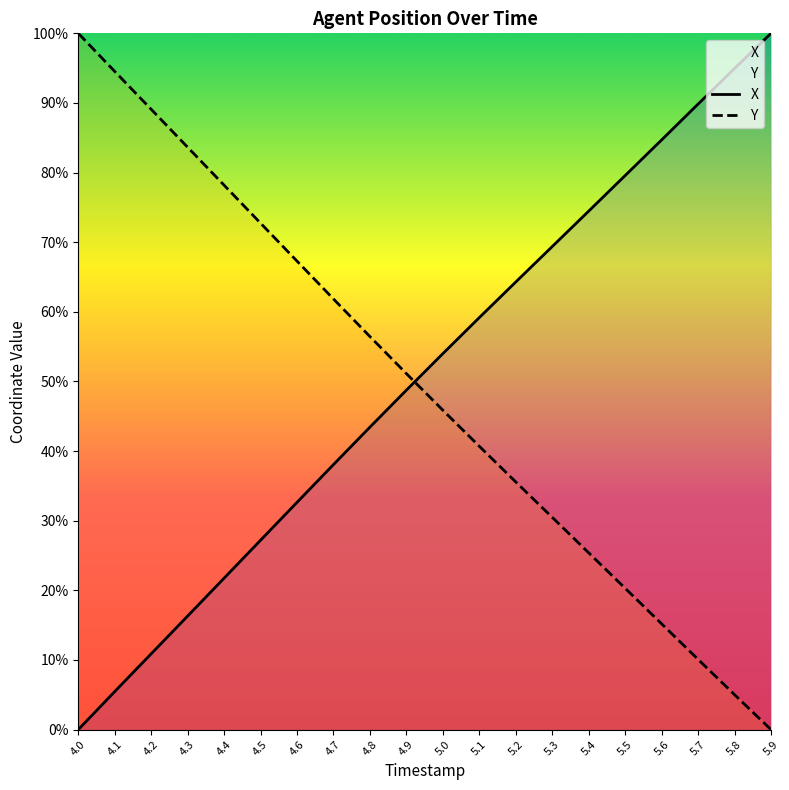

Which series has the widest spread of values?

X